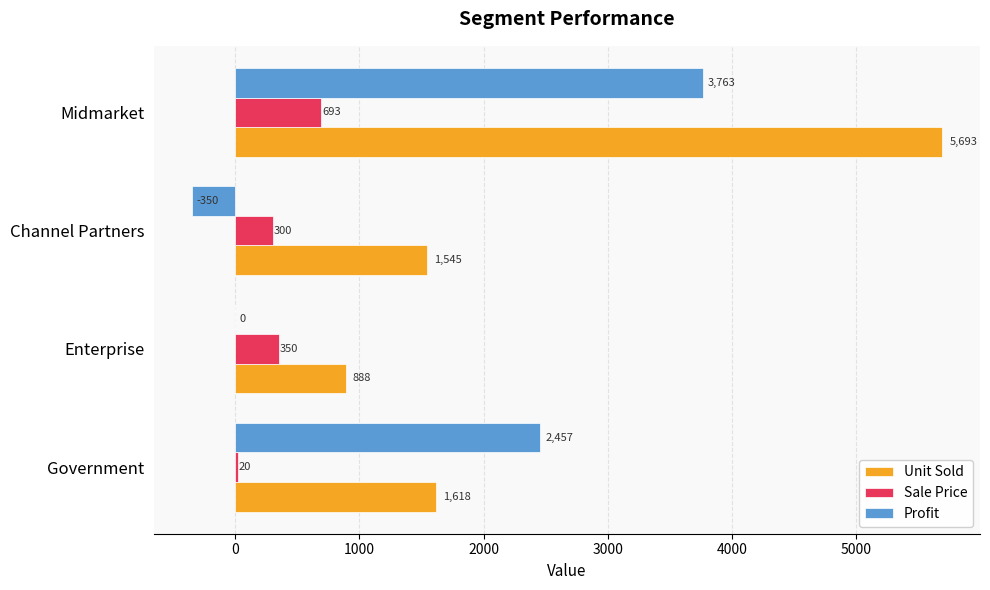

Where is Unit Sold nearest to the value 3290?

Government